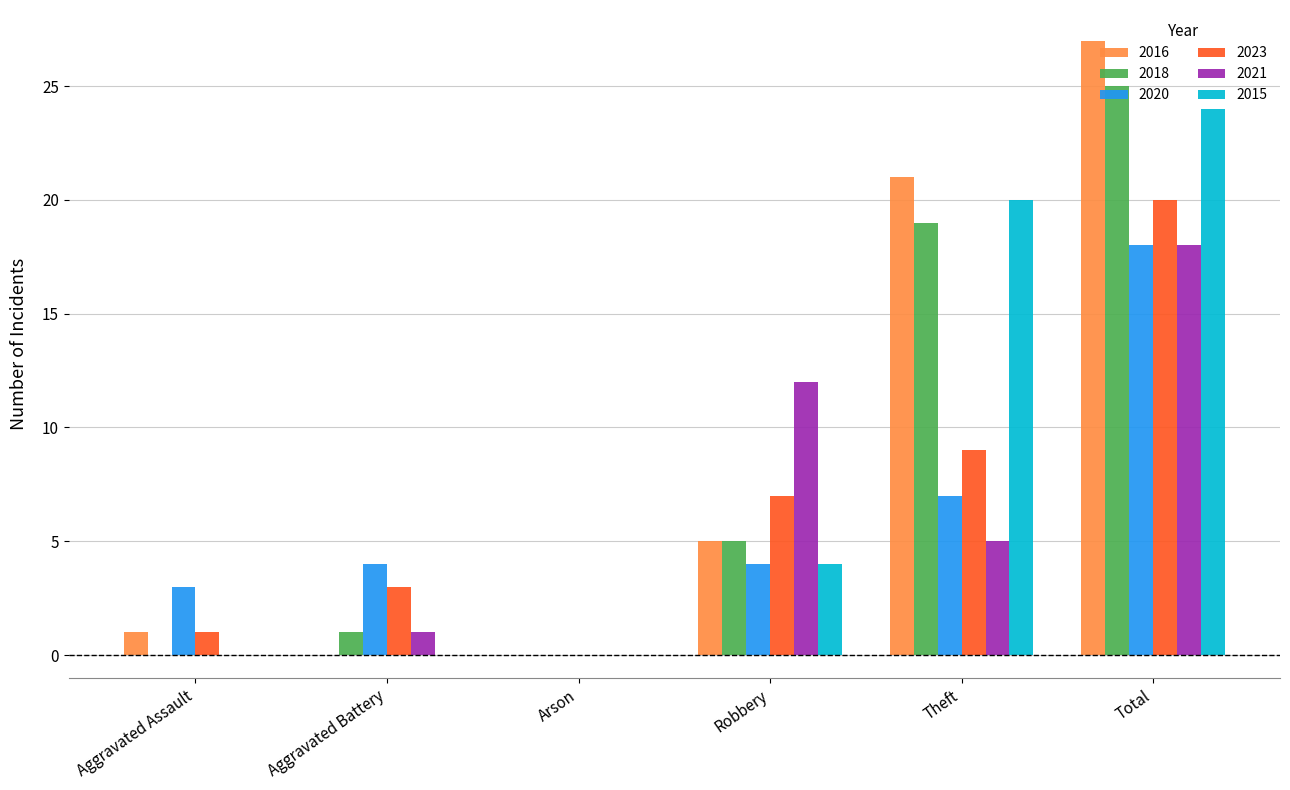

What is the sum of all 2015 values?

48